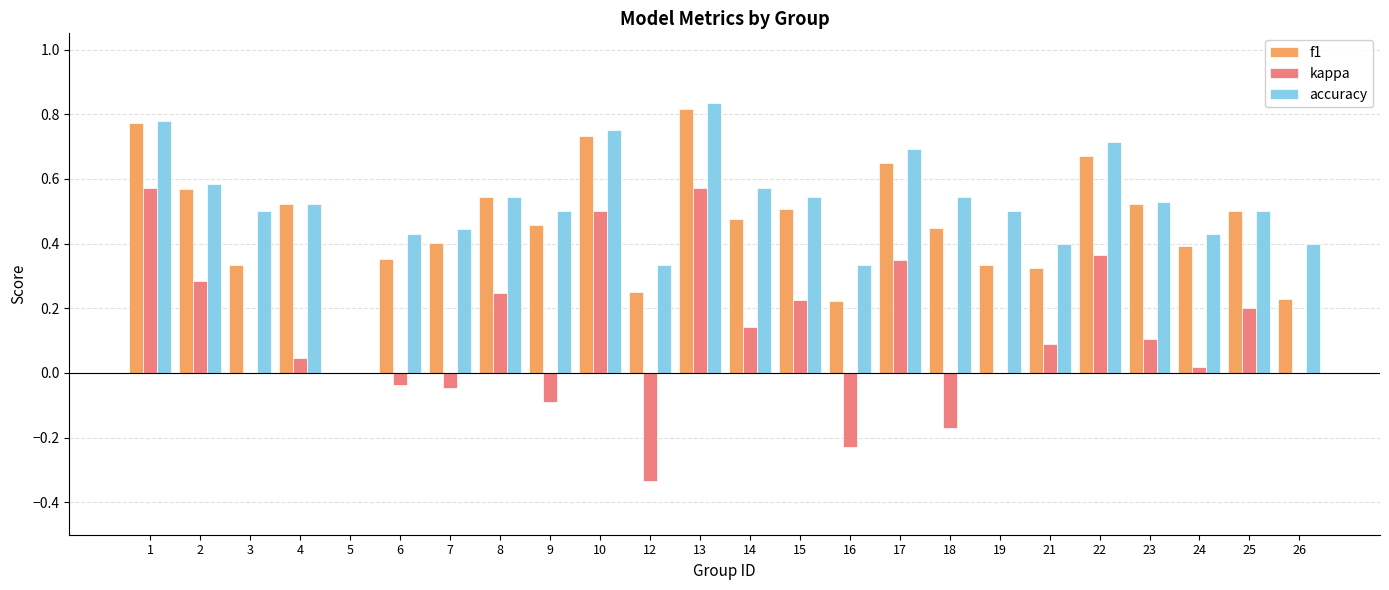

How many data points does each series have?

24